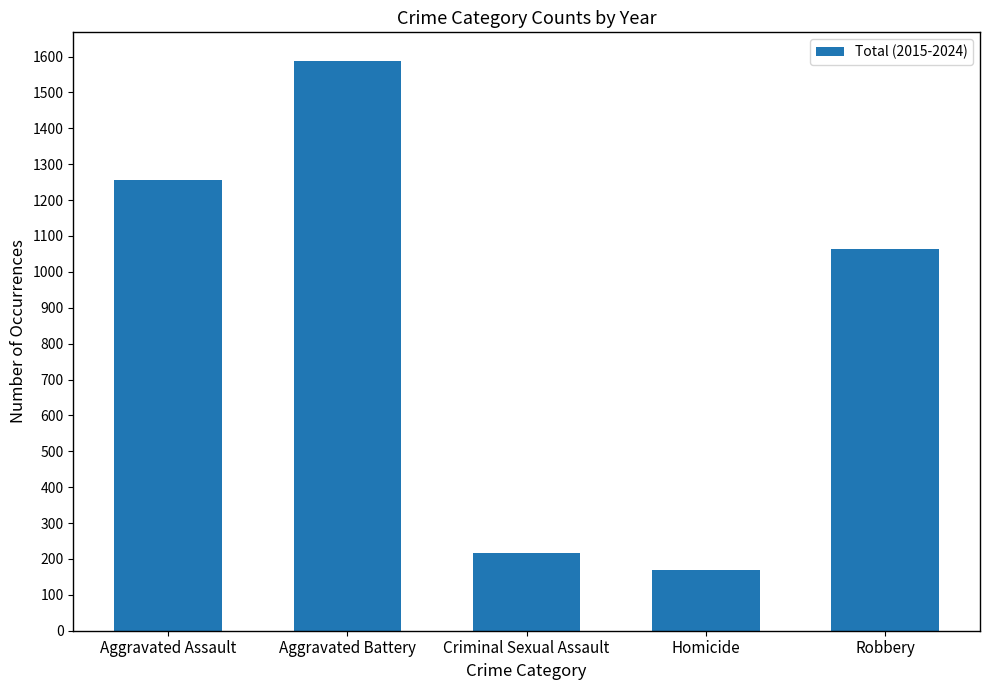

Reading left to right, extract all data points from this chart.

1257	1588	216	169	1064